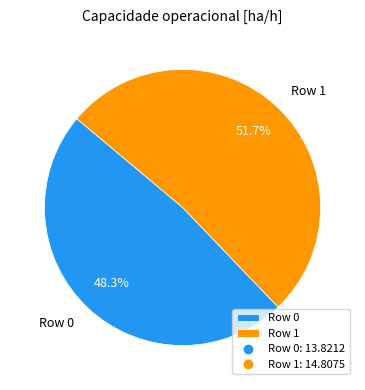

Which slice is the largest?

Row 1